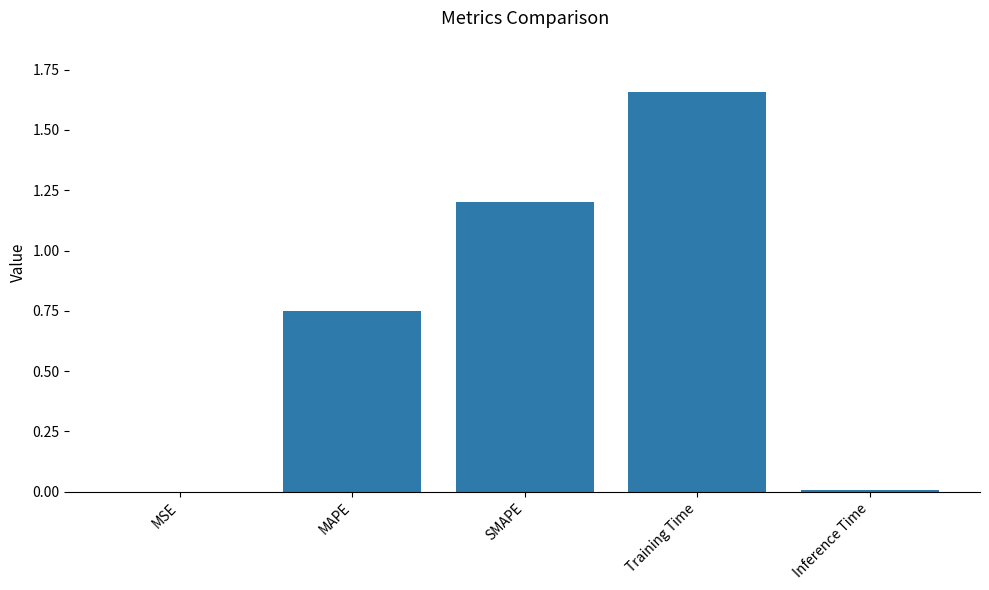

True or false: the data shows 2.7 at Training Time.

False